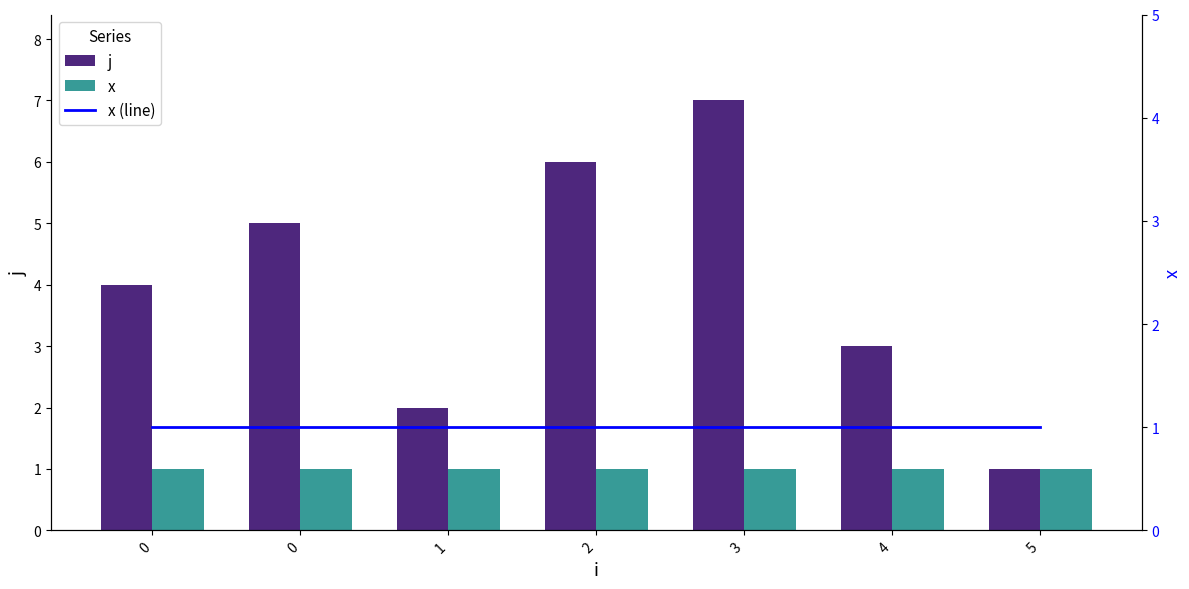

How many groups of bars are there?

7